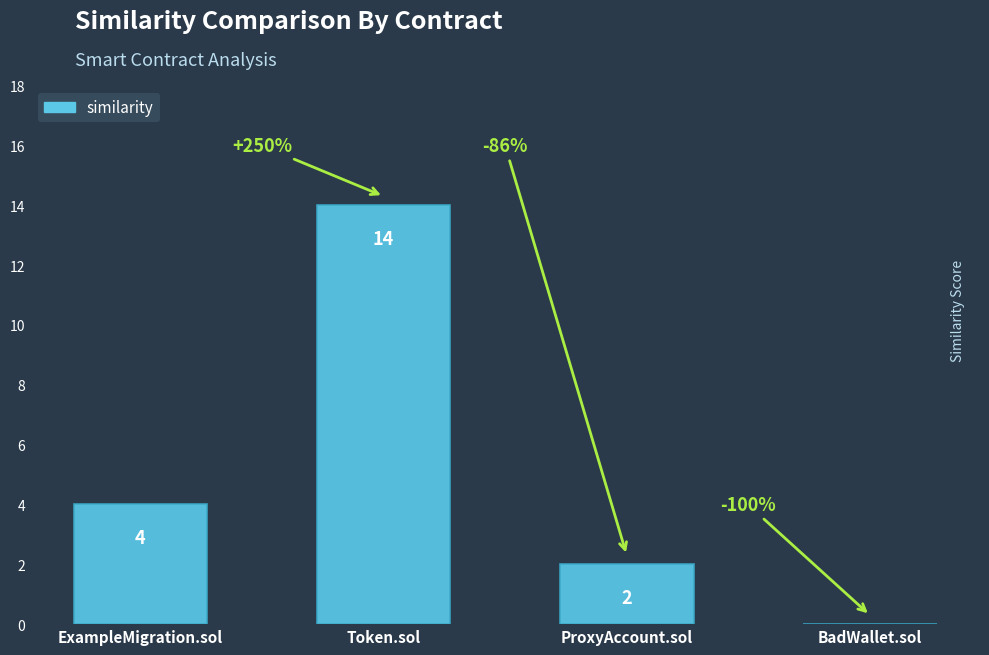

What is the sum of the values at ExampleMigration.sol and BadWallet.sol?

4